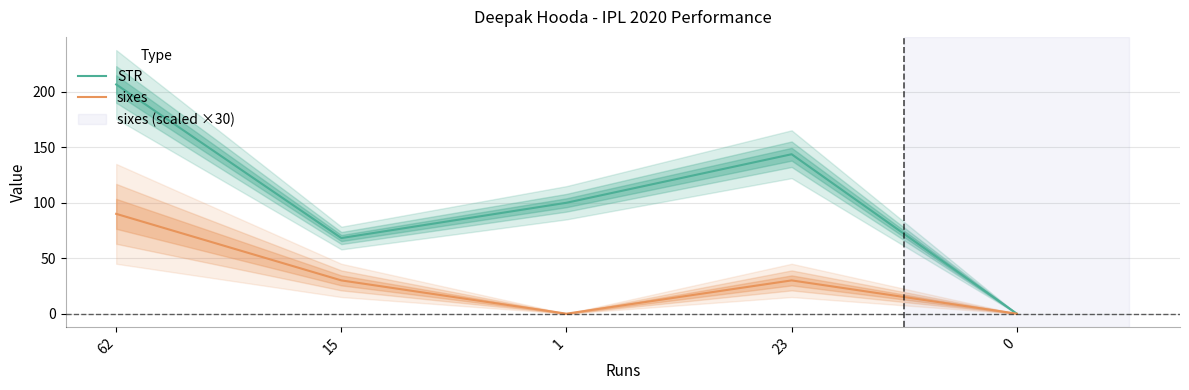

List the labels in order of sixes value, largest first.

62, 15, 23, 1, 0